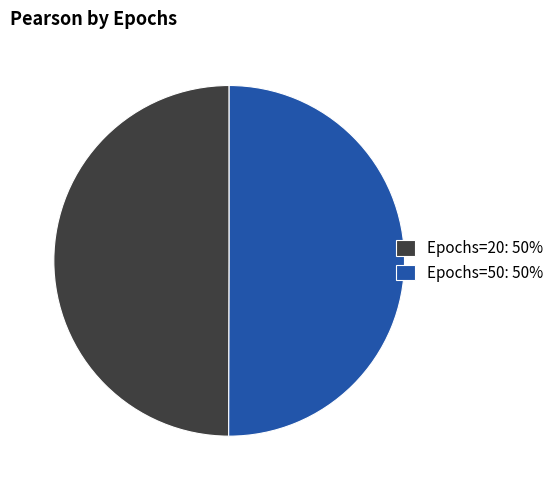

True or false: Epochs=50: 50% accounts for 50% of the total.

True